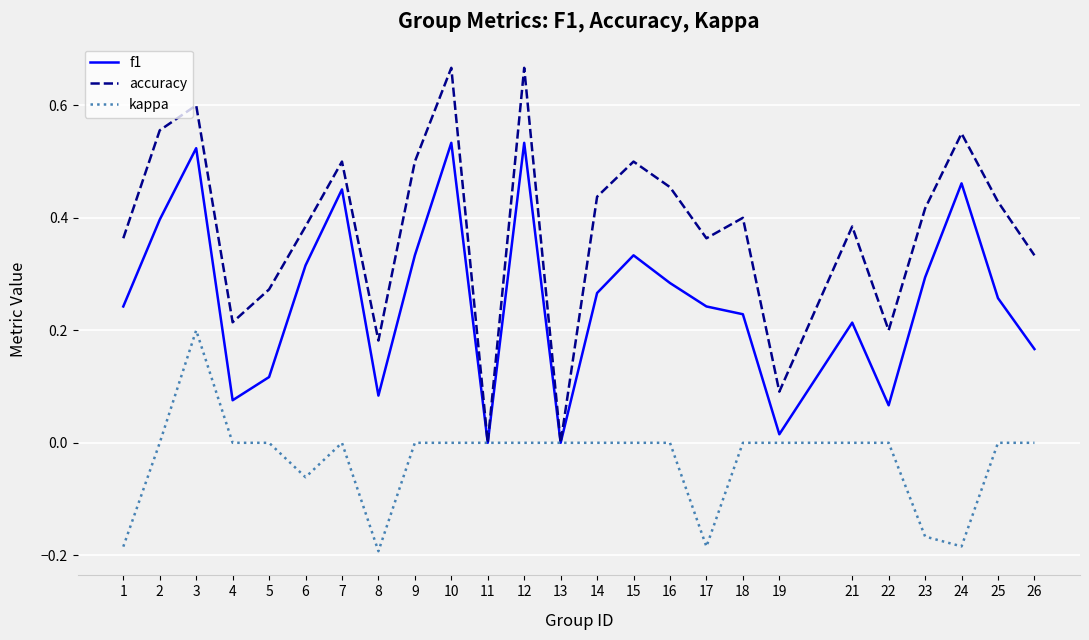

What are all the series names shown in the legend?

f1, accuracy, kappa